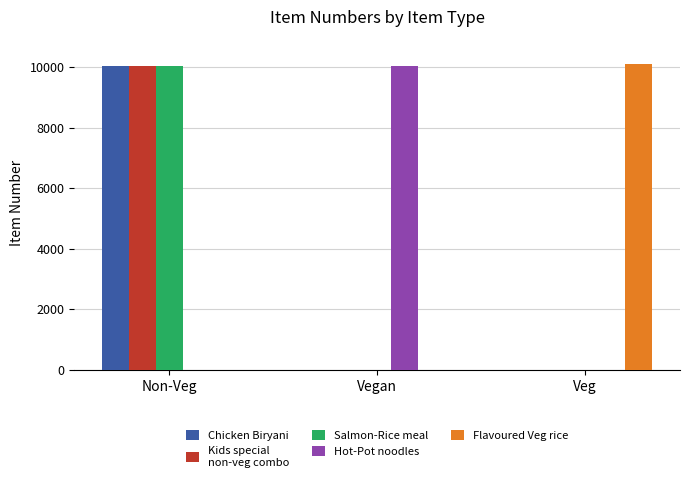

At which category is the sum across all series the highest?

Non-Veg